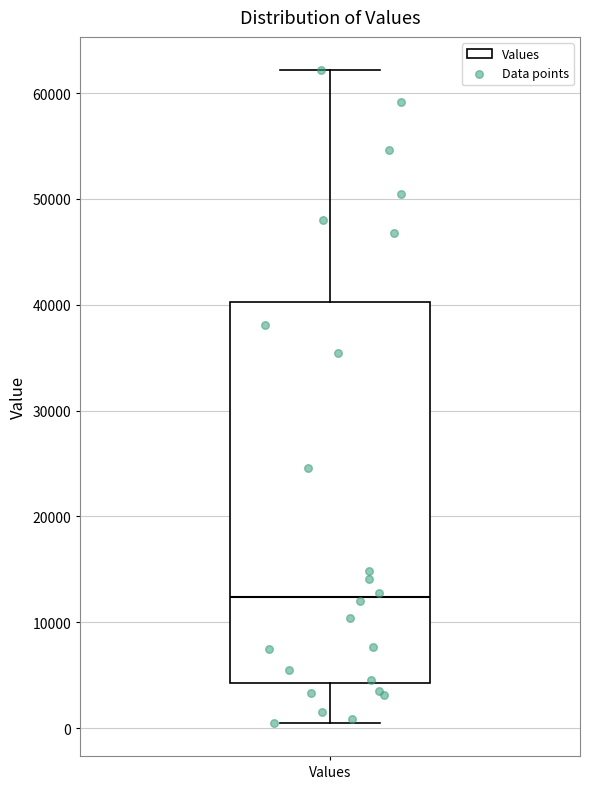

Read this box plot against the y-axis: the position of the median line, the range covered by the box, and the ends of both whiskers. The values are not printed on the chart, so give them approximately, as read against the axis.

median 12000, box 4000 to 40000, whiskers 0 to 62000